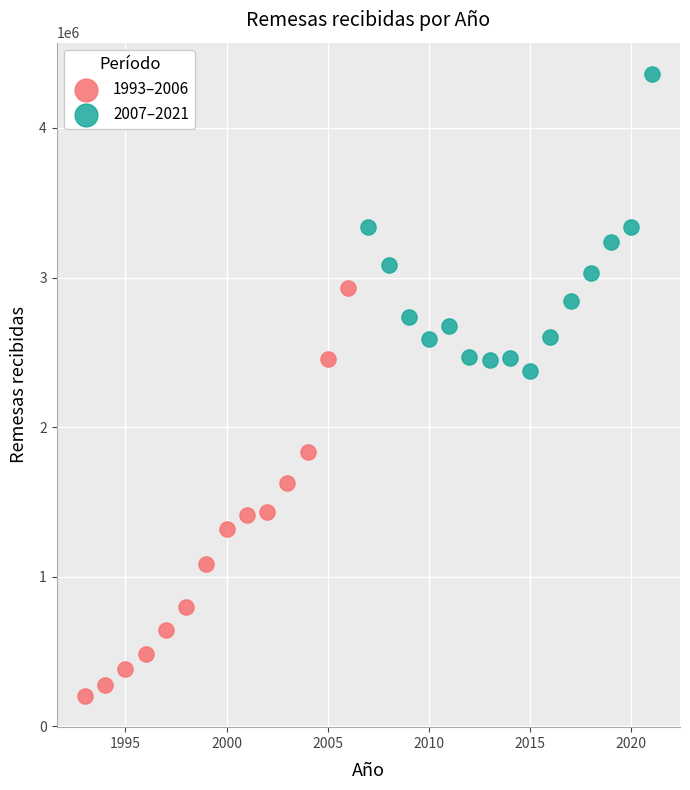

What are all the series names shown in the legend?

1993–2006, 2007–2021